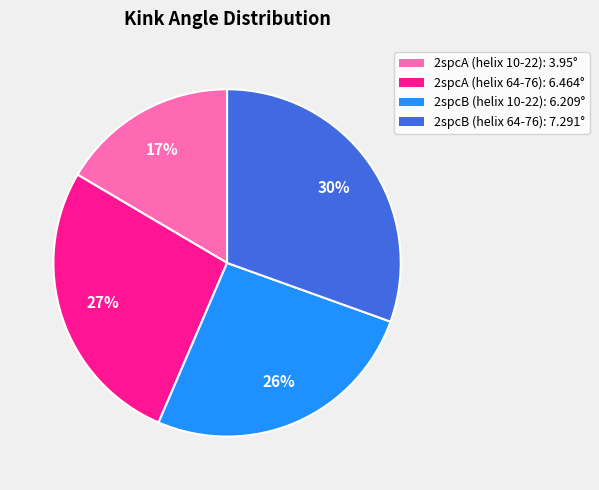

To the nearest percent, what is the difference between the 2spcB (helix 64-76) and 2spcA (helix 64-76) slice percentages?

3%